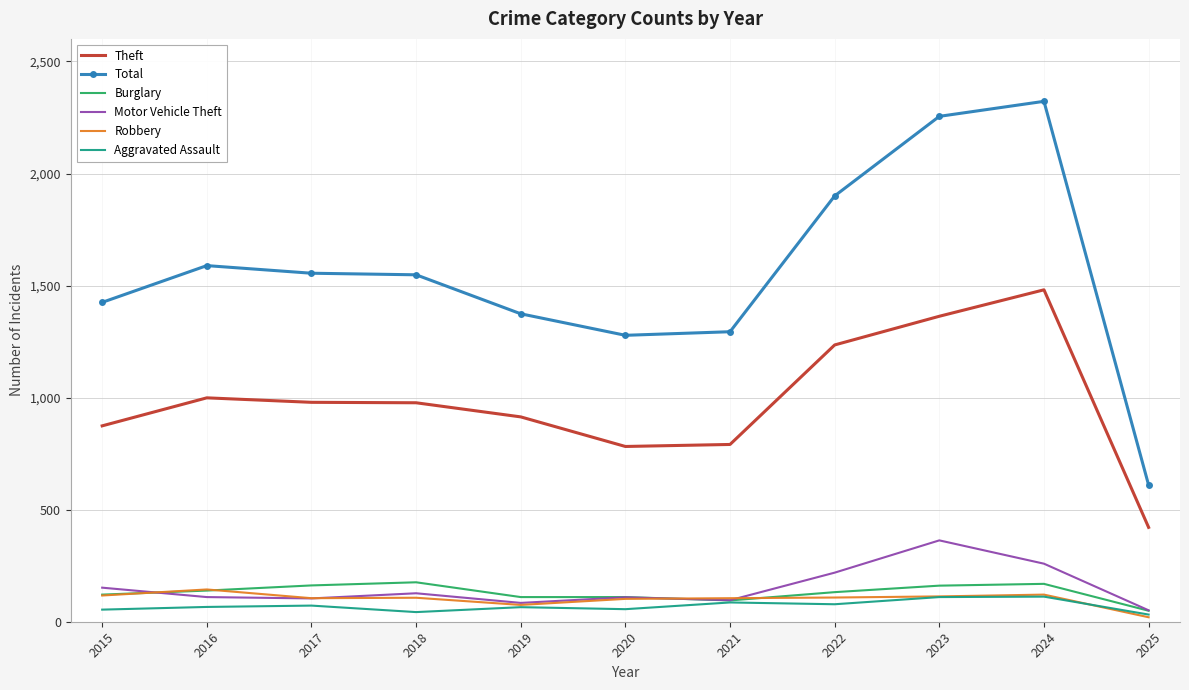

What is the total value across all series at 2021?

2467